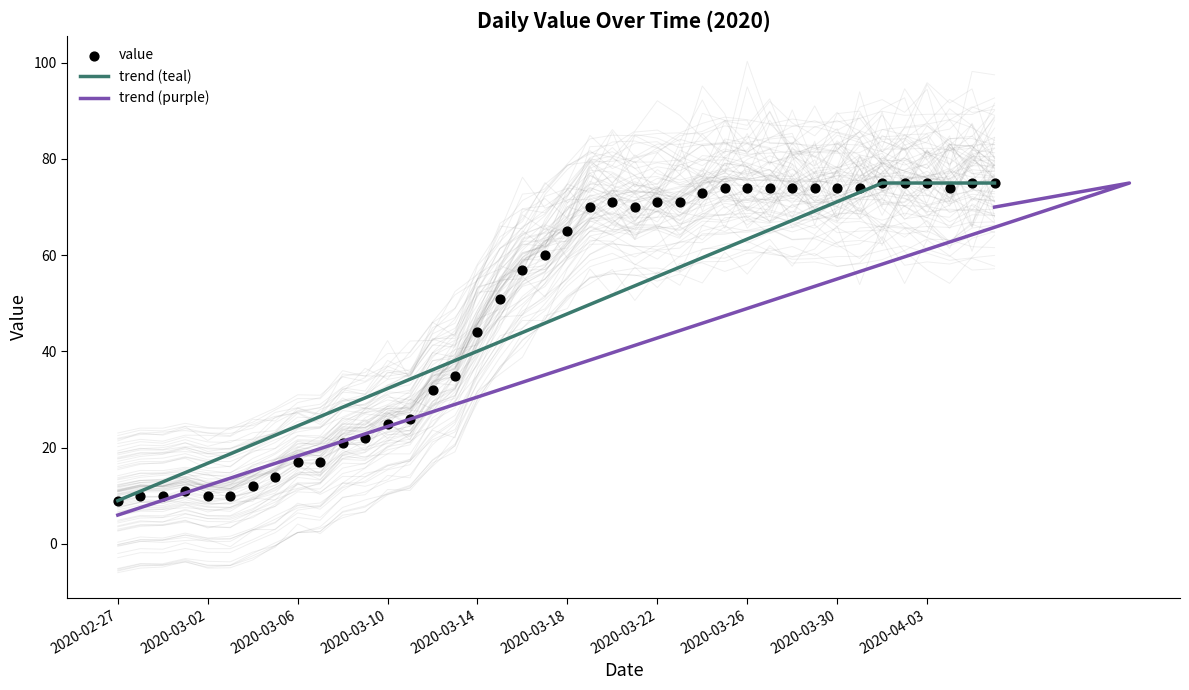

What is the ratio of the value at 2020-04-01 to the value at 2020-03-06?

4.4